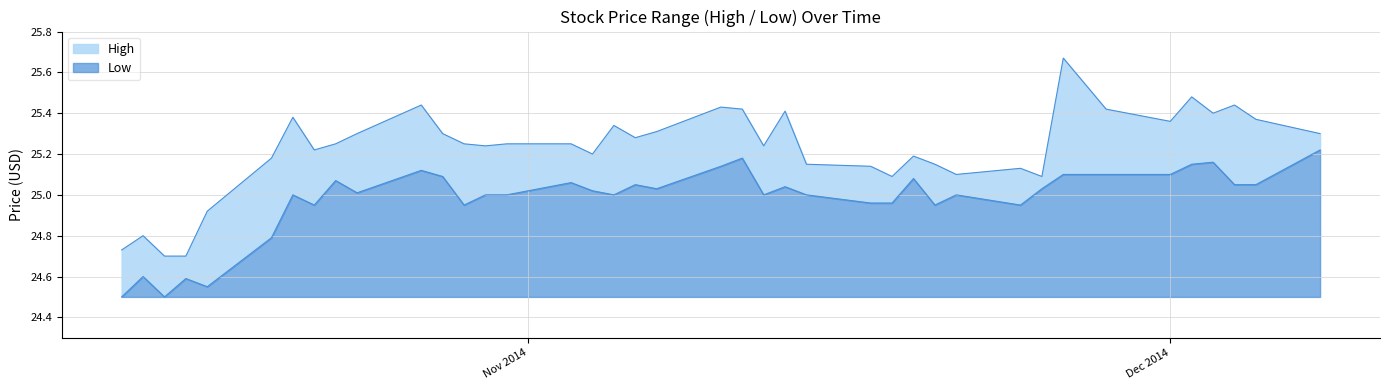

What is the lowest value of the Low series?

0.0